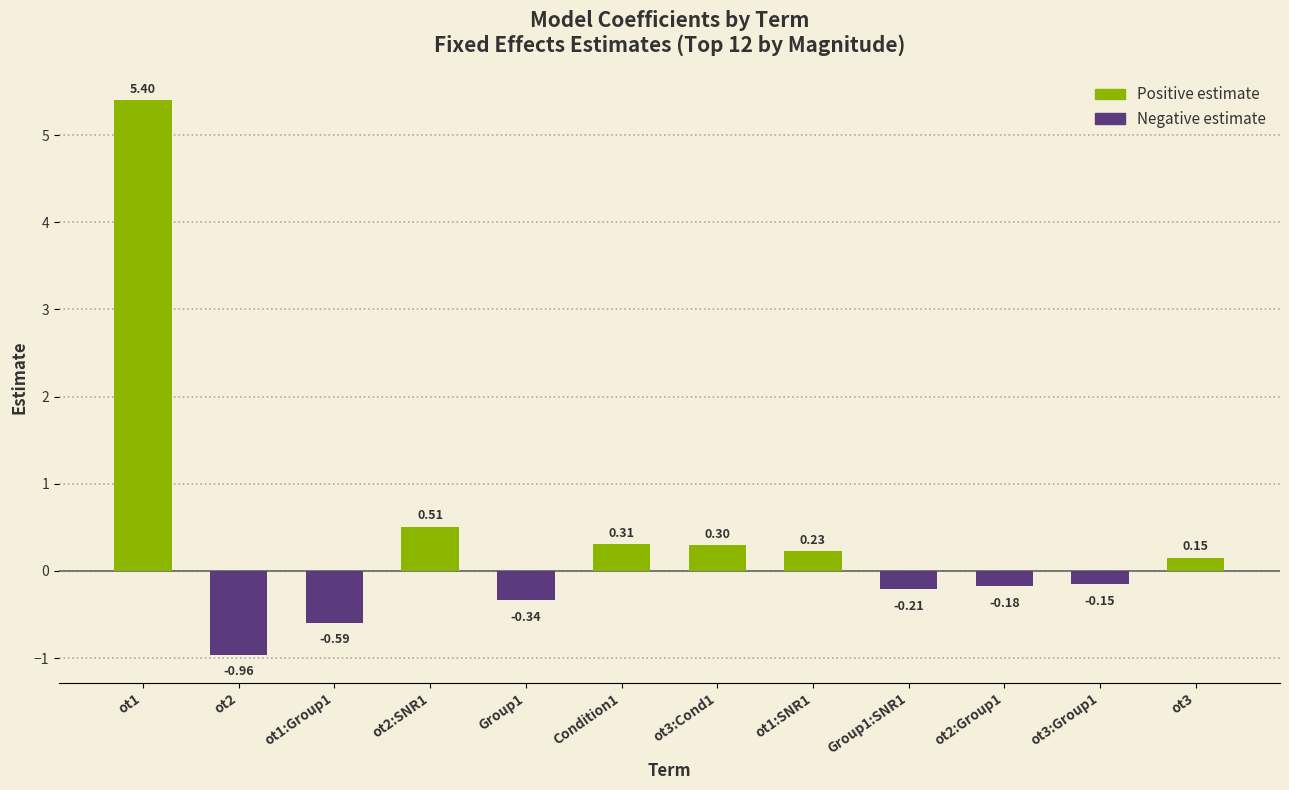

List the series in order of their peak value, lowest first.

Negative estimate, Positive estimate